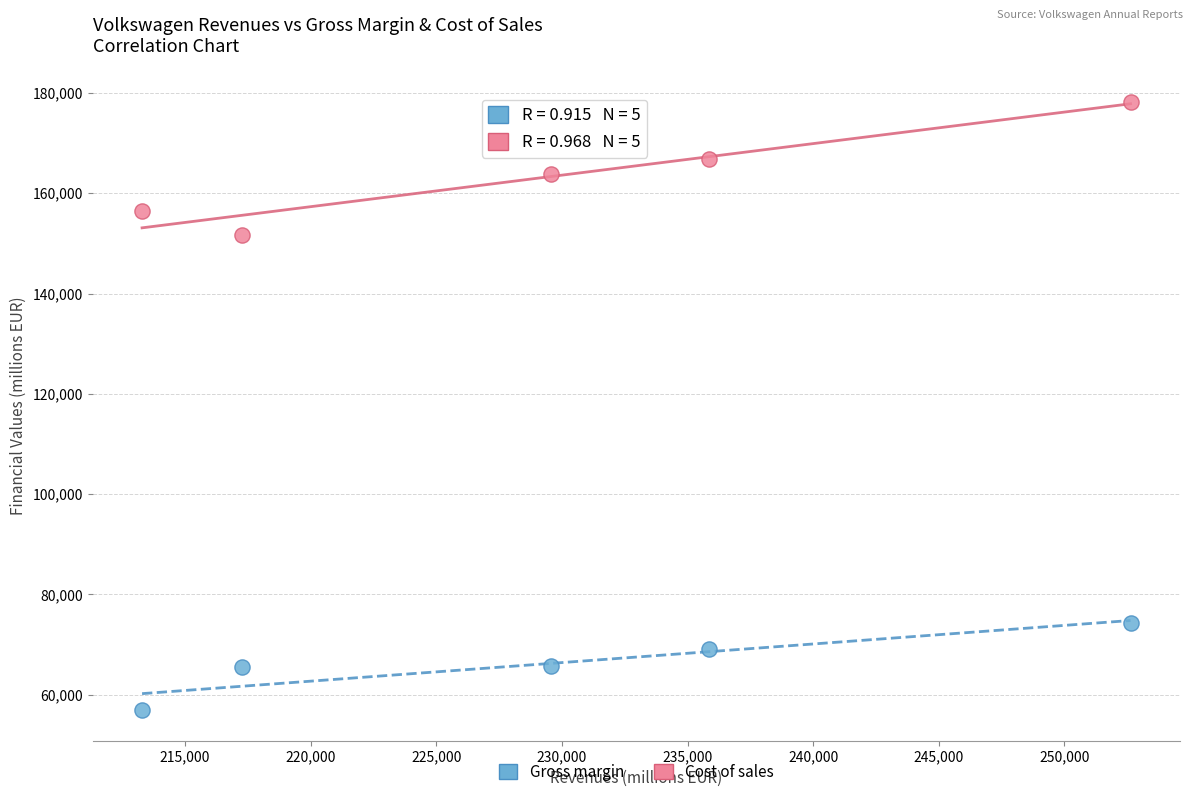

Which series contains the highest Y value?

Cost of sales